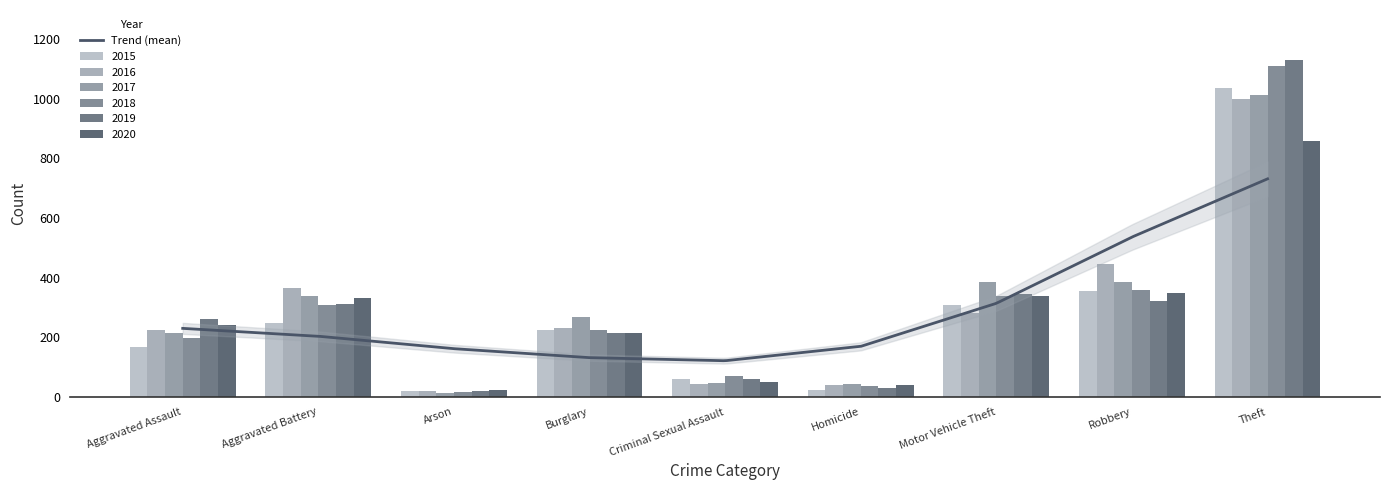

How many groups of bars are there?

9